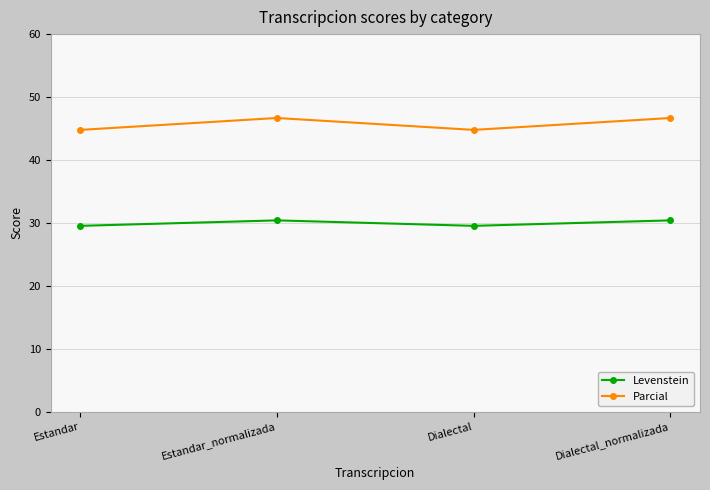

At Estandar, list the series in order from smallest to largest.

Levenstein, Parcial